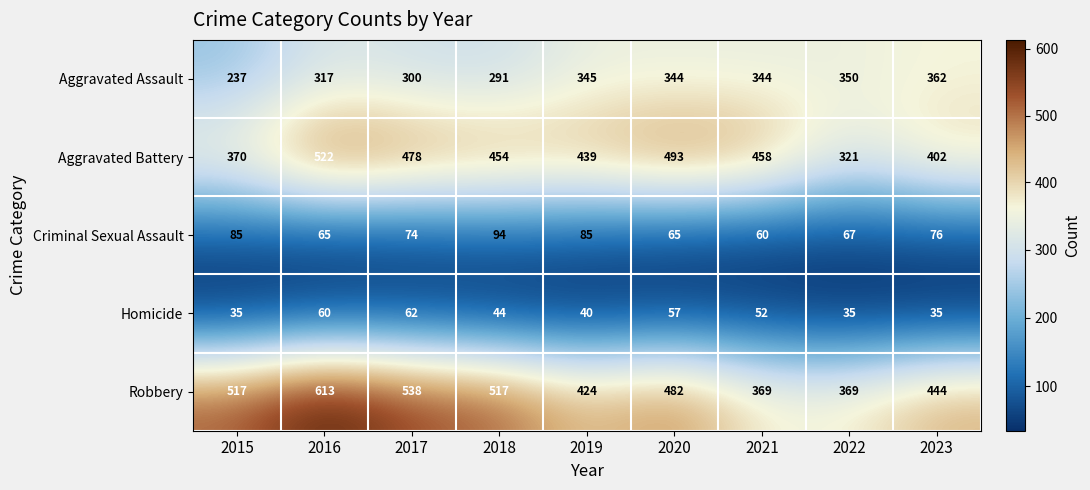

Which series has the largest range (max minus min)?

Robbery